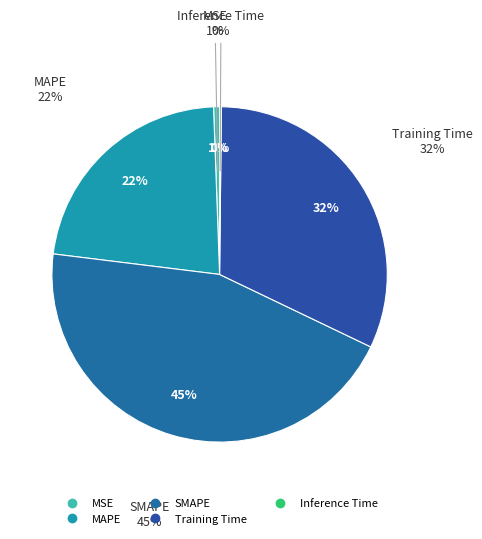

What percentage is the SMAPE slice, to the nearest percent?

45%